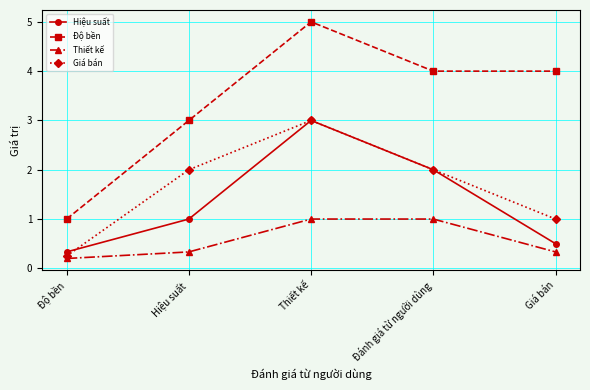

What is the average value of the Giá bán series?

1.7